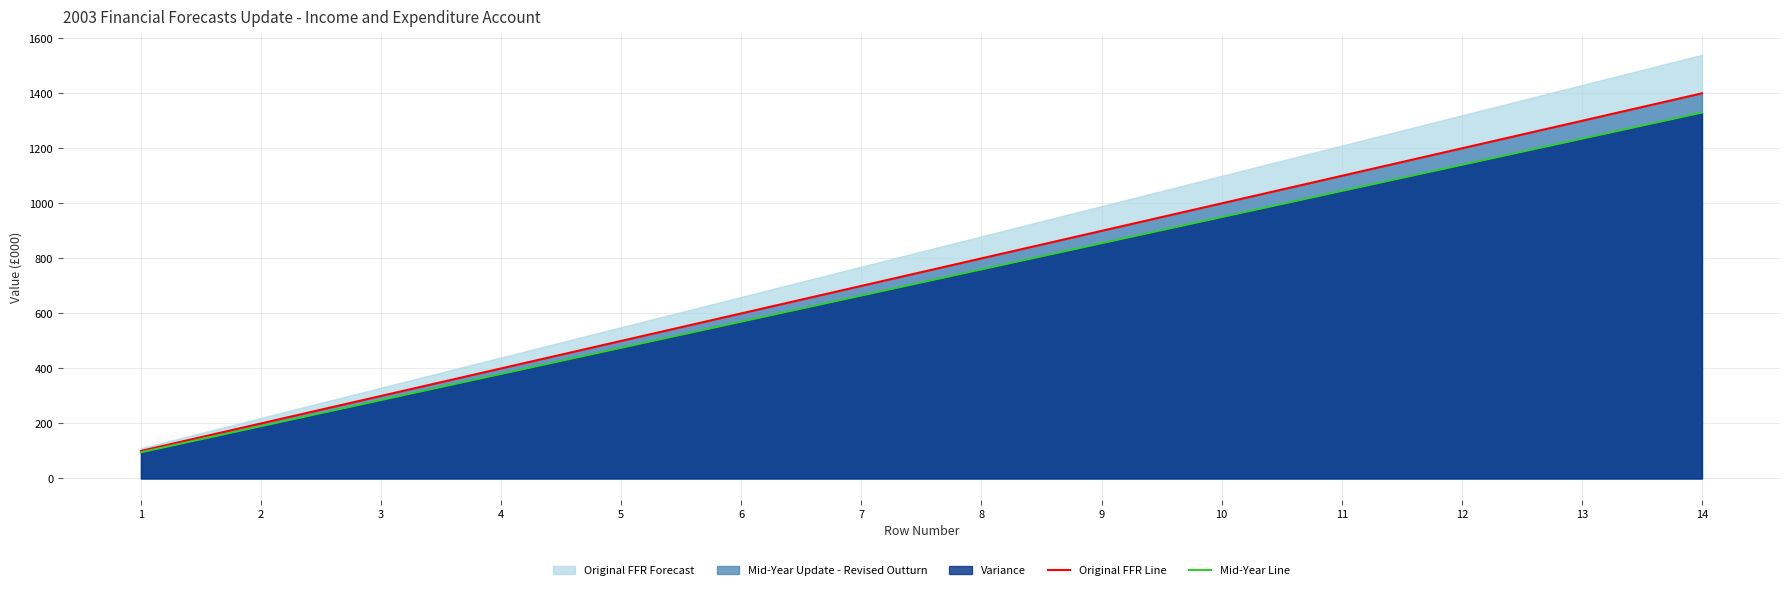

How many categories are shown in the chart?

14